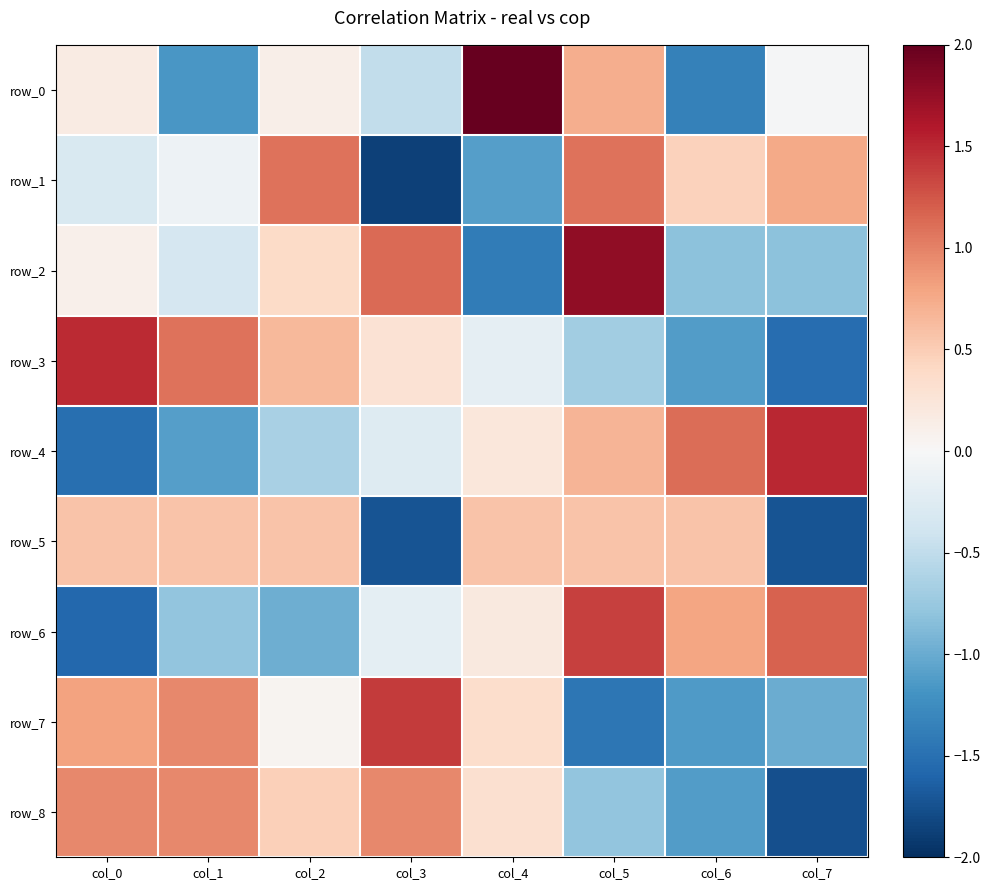

What is the minimum value shown in the chart?

-1.9